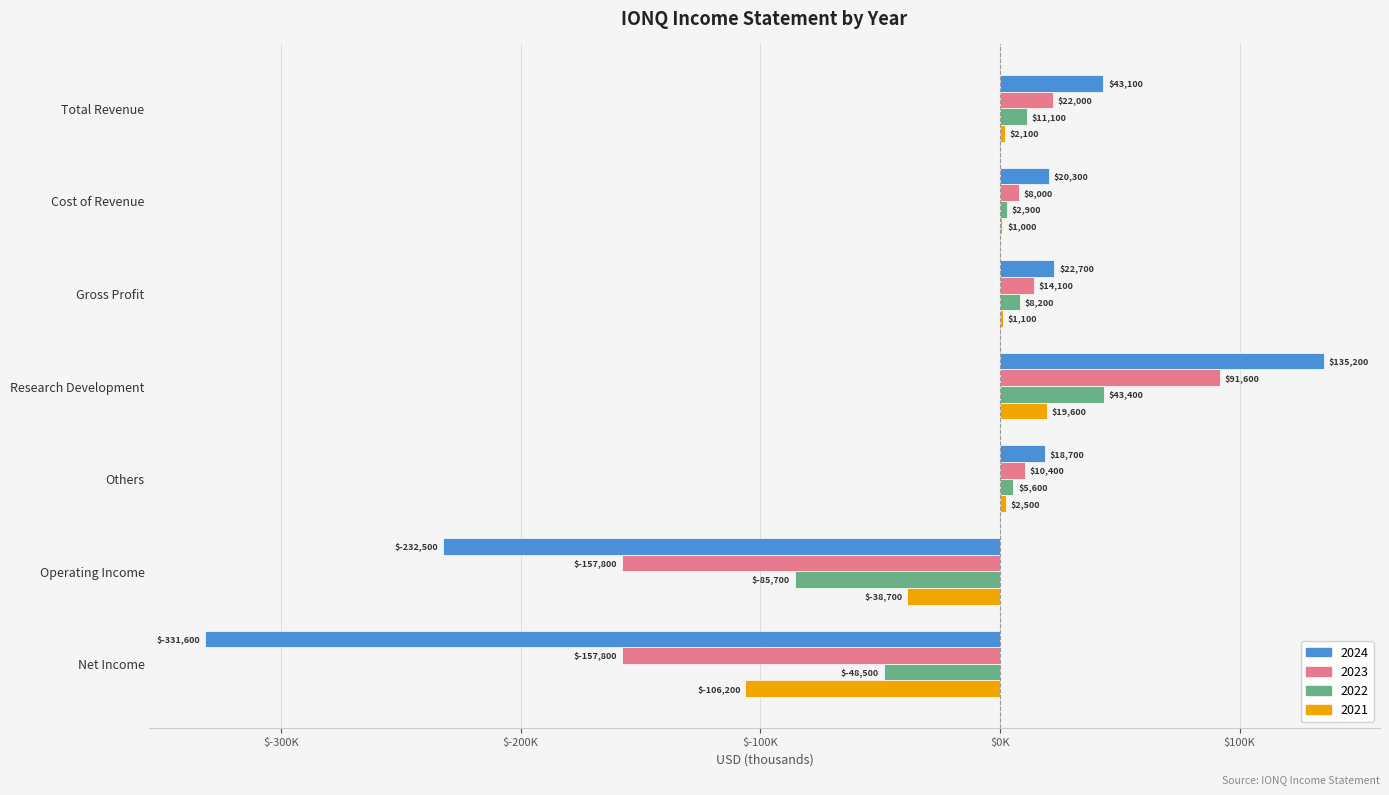

Where does the 2021 series first go above 1100?

Total Revenue